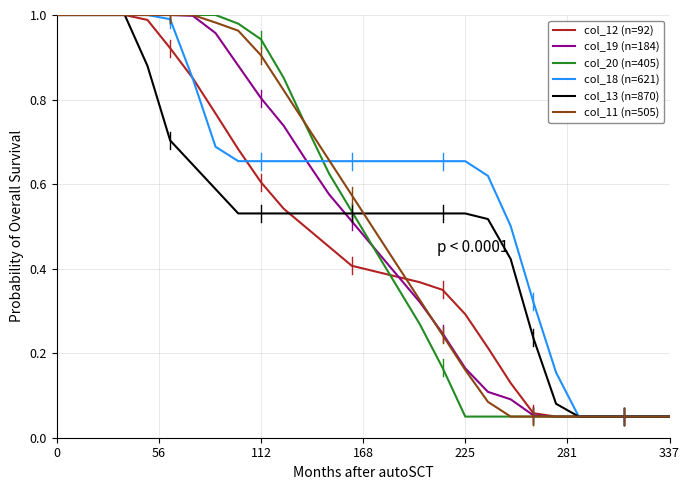

Which series has the largest total across all categories?

col_18 (n=621)